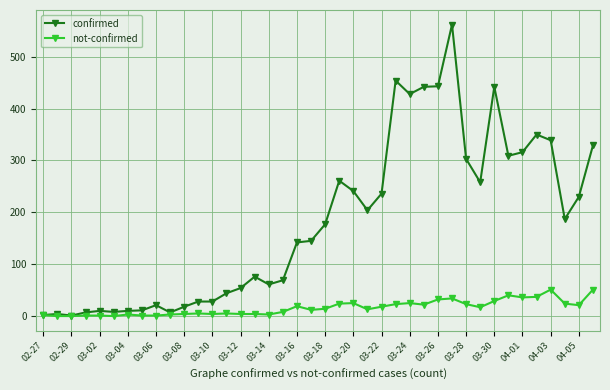

Which series has the largest total across all categories?

confirmed